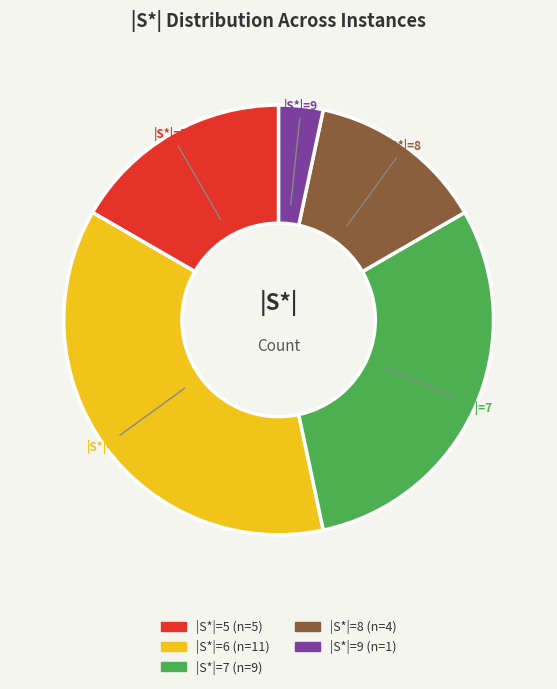

True or false: |S*|=7 accounts for 38% of the total.

False